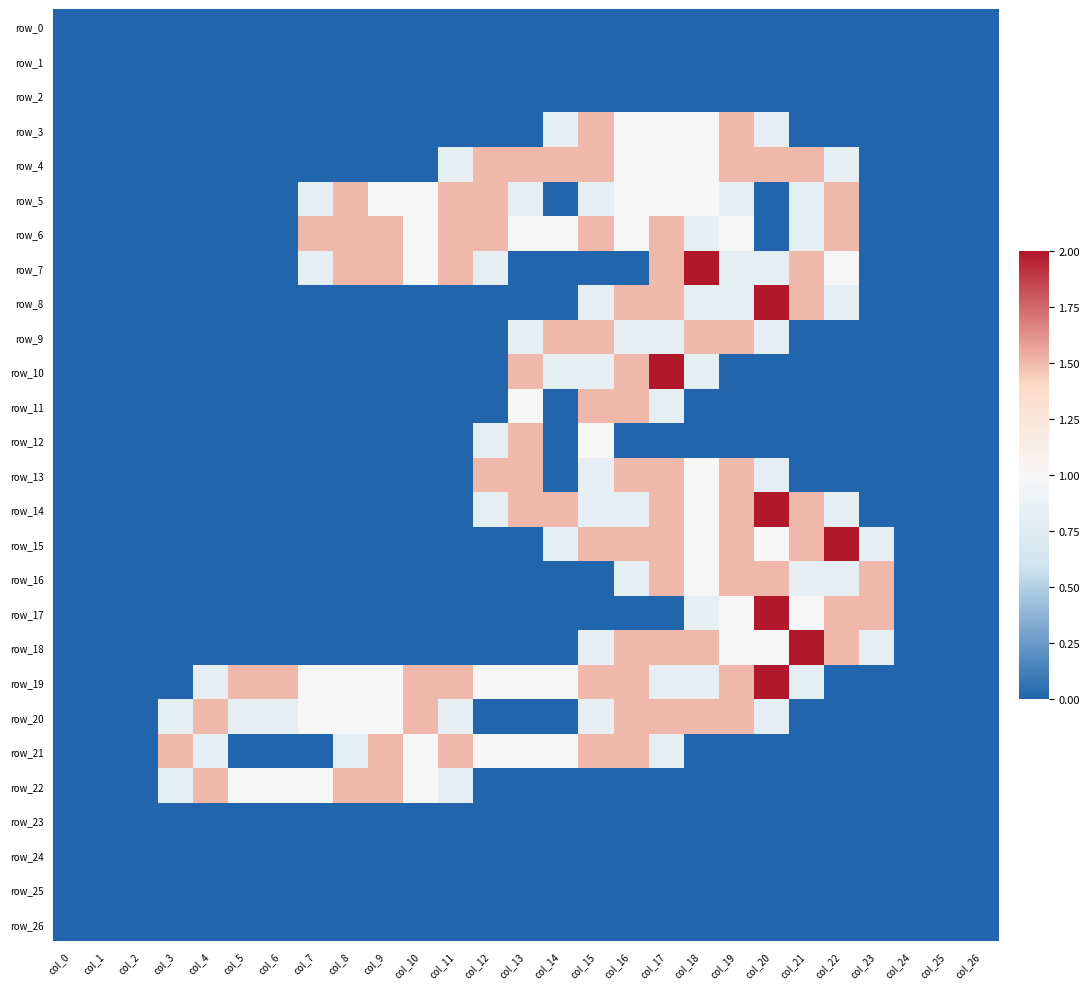

Reading left to right, extract all data points from this chart.

row_0: col_0=0.0	col_1=0.0	col_2=0.0	col_3=0.0	col_4=0.0	col_5=0.0	col_6=0.0	col_7=0.0	col_8=0.0	col_9=0.0	col_10=0.0	col_11=0.0	col_12=0.0	col_13=0.0	col_14=0.0	col_15=0.0	col_16=0.0	col_17=0.0	col_18=0.0	col_19=0.0	col_20=0.0	col_21=0.0	col_22=0.0	col_23=0.0	col_24=0.0	col_25=0.0	col_26=0.0
row_1: col_0=0.0	col_1=0.0	col_2=0.0	col_3=0.0	col_4=0.0	col_5=0.0	col_6=0.0	col_7=0.0	col_8=0.0	col_9=0.0	col_10=0.0	col_11=0.0	col_12=0.0	col_13=0.0	col_14=0.0	col_15=0.0	col_16=0.0	col_17=0.0	col_18=0.0	col_19=0.0	col_20=0.0	col_21=0.0	col_22=0.0	col_23=0.0	col_24=0.0	col_25=0.0	col_26=0.0
row_2: col_0=0.0	col_1=0.0	col_2=0.0	col_3=0.0	col_4=0.0	col_5=0.0	col_6=0.0	col_7=0.0	col_8=0.0	col_9=0.0	col_10=0.0	col_11=0.0	col_12=0.0	col_13=0.0	col_14=0.0	col_15=0.0	col_16=0.0	col_17=0.0	col_18=0.0	col_19=0.0	col_20=0.0	col_21=0.0	col_22=0.0	col_23=0.0	col_24=0.0	col_25=0.0	col_26=0.0
row_3: col_0=0.0	col_1=0.0	col_2=0.0	col_3=0.0	col_4=0.0	col_5=0.0	col_6=0.0	col_7=0.0	col_8=0.0	col_9=0.0	col_10=0.0	col_11=0.0	col_12=0.0	col_13=0.0	col_14=0.8	col_15=1.5	col_16=1.0	col_17=1.0	col_18=1.0	col_19=1.5	col_20=0.8	col_21=0.0	col_22=0.0	col_23=0.0	col_24=0.0	col_25=0.0	col_26=0.0
row_4: col_0=0.0	col_1=0.0	col_2=0.0	col_3=0.0	col_4=0.0	col_5=0.0	col_6=0.0	col_7=0.0	col_8=0.0	col_9=0.0	col_10=0.0	col_11=0.8	col_12=1.5	col_13=1.5	col_14=1.5	col_15=1.5	col_16=1.0	col_17=1.0	col_18=1.0	col_19=1.5	col_20=1.5	col_21=1.5	col_22=0.8	col_23=0.0	col_24=0.0	col_25=0.0	col_26=0.0
row_5: col_0=0.0	col_1=0.0	col_2=0.0	col_3=0.0	col_4=0.0	col_5=0.0	col_6=0.0	col_7=0.8	col_8=1.5	col_9=1.0	col_10=1.0	col_11=1.5	col_12=1.5	col_13=0.8	col_14=0.0	col_15=0.8	col_16=1.0	col_17=1.0	col_18=1.0	col_19=0.8	col_20=0.0	col_21=0.8	col_22=1.5	col_23=0.0	col_24=0.0	col_25=0.0	col_26=0.0
row_6: col_0=0.0	col_1=0.0	col_2=0.0	col_3=0.0	col_4=0.0	col_5=0.0	col_6=0.0	col_7=1.5	col_8=1.5	col_9=1.5	col_10=1.0	col_11=1.5	col_12=1.5	col_13=1.0	col_14=1.0	col_15=1.5	col_16=1.0	col_17=1.5	col_18=0.8	col_19=1.0	col_20=0.0	col_21=0.8	col_22=1.5	col_23=0.0	col_24=0.0	col_25=0.0	col_26=0.0
row_7: col_0=0.0	col_1=0.0	col_2=0.0	col_3=0.0	col_4=0.0	col_5=0.0	col_6=0.0	col_7=0.8	col_8=1.5	col_9=1.5	col_10=1.0	col_11=1.5	col_12=0.8	col_13=0.0	col_14=0.0	col_15=0.0	col_16=0.0	col_17=1.5	col_18=2.0	col_19=0.8	col_20=0.8	col_21=1.5	col_22=1.0	col_23=0.0	col_24=0.0	col_25=0.0	col_26=0.0
row_8: col_0=0.0	col_1=0.0	col_2=0.0	col_3=0.0	col_4=0.0	col_5=0.0	col_6=0.0	col_7=0.0	col_8=0.0	col_9=0.0	col_10=0.0	col_11=0.0	col_12=0.0	col_13=0.0	col_14=0.0	col_15=0.8	col_16=1.5	col_17=1.5	col_18=0.8	col_19=0.8	col_20=2.0	col_21=1.5	col_22=0.8	col_23=0.0	col_24=0.0	col_25=0.0	col_26=0.0
row_9: col_0=0.0	col_1=0.0	col_2=0.0	col_3=0.0	col_4=0.0	col_5=0.0	col_6=0.0	col_7=0.0	col_8=0.0	col_9=0.0	col_10=0.0	col_11=0.0	col_12=0.0	col_13=0.8	col_14=1.5	col_15=1.5	col_16=0.8	col_17=0.8	col_18=1.5	col_19=1.5	col_20=0.8	col_21=0.0	col_22=0.0	col_23=0.0	col_24=0.0	col_25=0.0	col_26=0.0
row_10: col_0=0.0	col_1=0.0	col_2=0.0	col_3=0.0	col_4=0.0	col_5=0.0	col_6=0.0	col_7=0.0	col_8=0.0	col_9=0.0	col_10=0.0	col_11=0.0	col_12=0.0	col_13=1.5	col_14=0.8	col_15=0.8	col_16=1.5	col_17=2.0	col_18=0.8	col_19=0.0	col_20=0.0	col_21=0.0	col_22=0.0	col_23=0.0	col_24=0.0	col_25=0.0	col_26=0.0
row_11: col_0=0.0	col_1=0.0	col_2=0.0	col_3=0.0	col_4=0.0	col_5=0.0	col_6=0.0	col_7=0.0	col_8=0.0	col_9=0.0	col_10=0.0	col_11=0.0	col_12=0.0	col_13=1.0	col_14=0.0	col_15=1.5	col_16=1.5	col_17=0.8	col_18=0.0	col_19=0.0	col_20=0.0	col_21=0.0	col_22=0.0	col_23=0.0	col_24=0.0	col_25=0.0	col_26=0.0
row_12: col_0=0.0	col_1=0.0	col_2=0.0	col_3=0.0	col_4=0.0	col_5=0.0	col_6=0.0	col_7=0.0	col_8=0.0	col_9=0.0	col_10=0.0	col_11=0.0	col_12=0.8	col_13=1.5	col_14=0.0	col_15=1.0	col_16=0.0	col_17=0.0	col_18=0.0	col_19=0.0	col_20=0.0	col_21=0.0	col_22=0.0	col_23=0.0	col_24=0.0	col_25=0.0	col_26=0.0
row_13: col_0=0.0	col_1=0.0	col_2=0.0	col_3=0.0	col_4=0.0	col_5=0.0	col_6=0.0	col_7=0.0	col_8=0.0	col_9=0.0	col_10=0.0	col_11=0.0	col_12=1.5	col_13=1.5	col_14=0.0	col_15=0.8	col_16=1.5	col_17=1.5	col_18=1.0	col_19=1.5	col_20=0.8	col_21=0.0	col_22=0.0	col_23=0.0	col_24=0.0	col_25=0.0	col_26=0.0
row_14: col_0=0.0	col_1=0.0	col_2=0.0	col_3=0.0	col_4=0.0	col_5=0.0	col_6=0.0	col_7=0.0	col_8=0.0	col_9=0.0	col_10=0.0	col_11=0.0	col_12=0.8	col_13=1.5	col_14=1.5	col_15=0.8	col_16=0.8	col_17=1.5	col_18=1.0	col_19=1.5	col_20=2.0	col_21=1.5	col_22=0.8	col_23=0.0	col_24=0.0	col_25=0.0	col_26=0.0
row_15: col_0=0.0	col_1=0.0	col_2=0.0	col_3=0.0	col_4=0.0	col_5=0.0	col_6=0.0	col_7=0.0	col_8=0.0	col_9=0.0	col_10=0.0	col_11=0.0	col_12=0.0	col_13=0.0	col_14=0.8	col_15=1.5	col_16=1.5	col_17=1.5	col_18=1.0	col_19=1.5	col_20=1.0	col_21=1.5	col_22=2.0	col_23=0.8	col_24=0.0	col_25=0.0	col_26=0.0
row_16: col_0=0.0	col_1=0.0	col_2=0.0	col_3=0.0	col_4=0.0	col_5=0.0	col_6=0.0	col_7=0.0	col_8=0.0	col_9=0.0	col_10=0.0	col_11=0.0	col_12=0.0	col_13=0.0	col_14=0.0	col_15=0.0	col_16=0.8	col_17=1.5	col_18=1.0	col_19=1.5	col_20=1.5	col_21=0.8	col_22=0.8	col_23=1.5	col_24=0.0	col_25=0.0	col_26=0.0
row_17: col_0=0.0	col_1=0.0	col_2=0.0	col_3=0.0	col_4=0.0	col_5=0.0	col_6=0.0	col_7=0.0	col_8=0.0	col_9=0.0	col_10=0.0	col_11=0.0	col_12=0.0	col_13=0.0	col_14=0.0	col_15=0.0	col_16=0.0	col_17=0.0	col_18=0.8	col_19=1.0	col_20=2.0	col_21=1.0	col_22=1.5	col_23=1.5	col_24=0.0	col_25=0.0	col_26=0.0
row_18: col_0=0.0	col_1=0.0	col_2=0.0	col_3=0.0	col_4=0.0	col_5=0.0	col_6=0.0	col_7=0.0	col_8=0.0	col_9=0.0	col_10=0.0	col_11=0.0	col_12=0.0	col_13=0.0	col_14=0.0	col_15=0.8	col_16=1.5	col_17=1.5	col_18=1.5	col_19=1.0	col_20=1.0	col_21=2.0	col_22=1.5	col_23=0.8	col_24=0.0	col_25=0.0	col_26=0.0
row_19: col_0=0.0	col_1=0.0	col_2=0.0	col_3=0.0	col_4=0.8	col_5=1.5	col_6=1.5	col_7=1.0	col_8=1.0	col_9=1.0	col_10=1.5	col_11=1.5	col_12=1.0	col_13=1.0	col_14=1.0	col_15=1.5	col_16=1.5	col_17=0.8	col_18=0.8	col_19=1.5	col_20=2.0	col_21=0.8	col_22=0.0	col_23=0.0	col_24=0.0	col_25=0.0	col_26=0.0
row_20: col_0=0.0	col_1=0.0	col_2=0.0	col_3=0.8	col_4=1.5	col_5=0.8	col_6=0.8	col_7=1.0	col_8=1.0	col_9=1.0	col_10=1.5	col_11=0.8	col_12=0.0	col_13=0.0	col_14=0.0	col_15=0.8	col_16=1.5	col_17=1.5	col_18=1.5	col_19=1.5	col_20=0.8	col_21=0.0	col_22=0.0	col_23=0.0	col_24=0.0	col_25=0.0	col_26=0.0
row_21: col_0=0.0	col_1=0.0	col_2=0.0	col_3=1.5	col_4=0.8	col_5=0.0	col_6=0.0	col_7=0.0	col_8=0.8	col_9=1.5	col_10=1.0	col_11=1.5	col_12=1.0	col_13=1.0	col_14=1.0	col_15=1.5	col_16=1.5	col_17=0.8	col_18=0.0	col_19=0.0	col_20=0.0	col_21=0.0	col_22=0.0	col_23=0.0	col_24=0.0	col_25=0.0	col_26=0.0
row_22: col_0=0.0	col_1=0.0	col_2=0.0	col_3=0.8	col_4=1.5	col_5=1.0	col_6=1.0	col_7=1.0	col_8=1.5	col_9=1.5	col_10=1.0	col_11=0.8	col_12=0.0	col_13=0.0	col_14=0.0	col_15=0.0	col_16=0.0	col_17=0.0	col_18=0.0	col_19=0.0	col_20=0.0	col_21=0.0	col_22=0.0	col_23=0.0	col_24=0.0	col_25=0.0	col_26=0.0
row_23: col_0=0.0	col_1=0.0	col_2=0.0	col_3=0.0	col_4=0.0	col_5=0.0	col_6=0.0	col_7=0.0	col_8=0.0	col_9=0.0	col_10=0.0	col_11=0.0	col_12=0.0	col_13=0.0	col_14=0.0	col_15=0.0	col_16=0.0	col_17=0.0	col_18=0.0	col_19=0.0	col_20=0.0	col_21=0.0	col_22=0.0	col_23=0.0	col_24=0.0	col_25=0.0	col_26=0.0
row_24: col_0=0.0	col_1=0.0	col_2=0.0	col_3=0.0	col_4=0.0	col_5=0.0	col_6=0.0	col_7=0.0	col_8=0.0	col_9=0.0	col_10=0.0	col_11=0.0	col_12=0.0	col_13=0.0	col_14=0.0	col_15=0.0	col_16=0.0	col_17=0.0	col_18=0.0	col_19=0.0	col_20=0.0	col_21=0.0	col_22=0.0	col_23=0.0	col_24=0.0	col_25=0.0	col_26=0.0
row_25: col_0=0.0	col_1=0.0	col_2=0.0	col_3=0.0	col_4=0.0	col_5=0.0	col_6=0.0	col_7=0.0	col_8=0.0	col_9=0.0	col_10=0.0	col_11=0.0	col_12=0.0	col_13=0.0	col_14=0.0	col_15=0.0	col_16=0.0	col_17=0.0	col_18=0.0	col_19=0.0	col_20=0.0	col_21=0.0	col_22=0.0	col_23=0.0	col_24=0.0	col_25=0.0	col_26=0.0
row_26: col_0=0.0	col_1=0.0	col_2=0.0	col_3=0.0	col_4=0.0	col_5=0.0	col_6=0.0	col_7=0.0	col_8=0.0	col_9=0.0	col_10=0.0	col_11=0.0	col_12=0.0	col_13=0.0	col_14=0.0	col_15=0.0	col_16=0.0	col_17=0.0	col_18=0.0	col_19=0.0	col_20=0.0	col_21=0.0	col_22=0.0	col_23=0.0	col_24=0.0	col_25=0.0	col_26=0.0